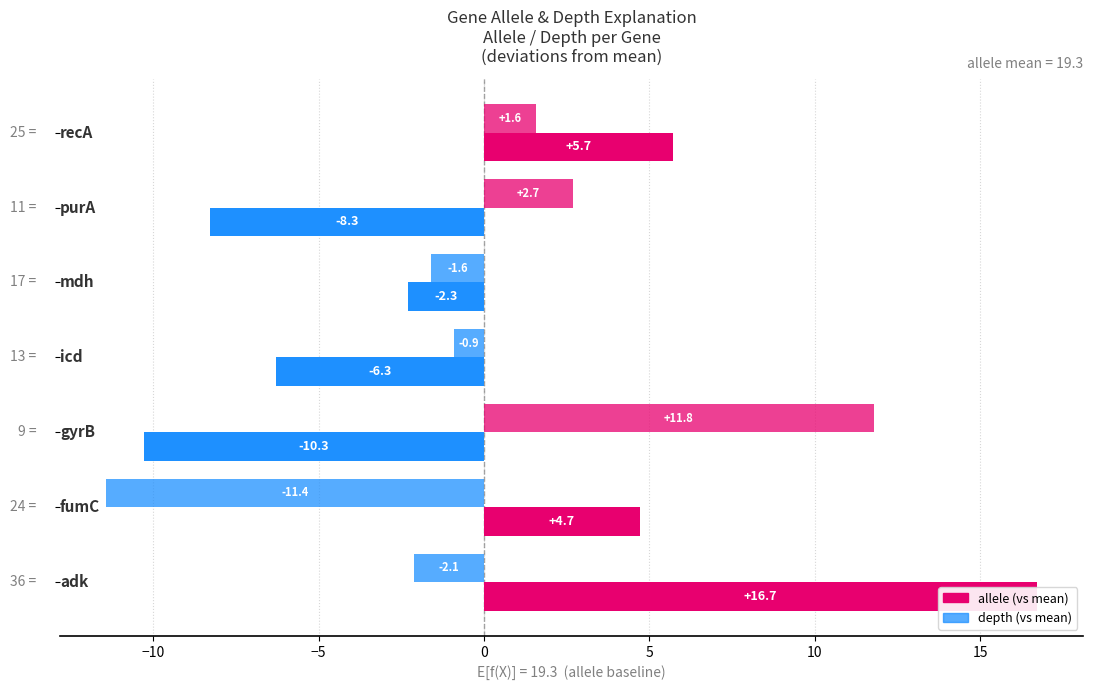

Reading left to right, what are all the values shown in this chart?

allele (vs mean): −15=16.7	−10=4.7	−5=-10.3	0=-6.3	5=-2.3	10=-8.3	15=5.7
depth (vs mean): −15=-2.1	−10=-11.4	−5=11.8	0=-0.9	5=-1.6	10=2.7	15=1.6